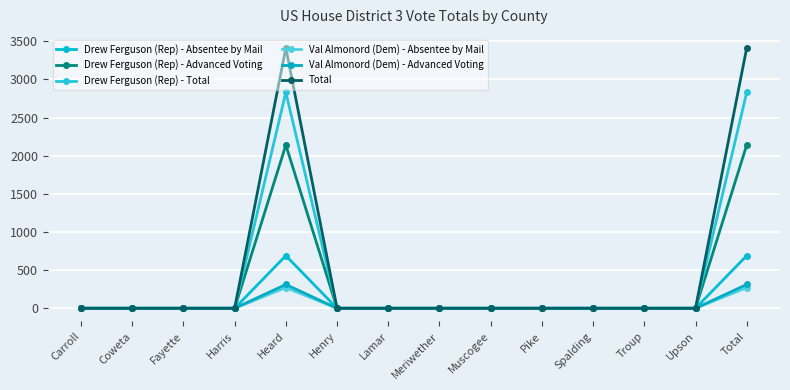

What is the average value of the Drew Ferguson (Rep) - Absentee by Mail series?

99